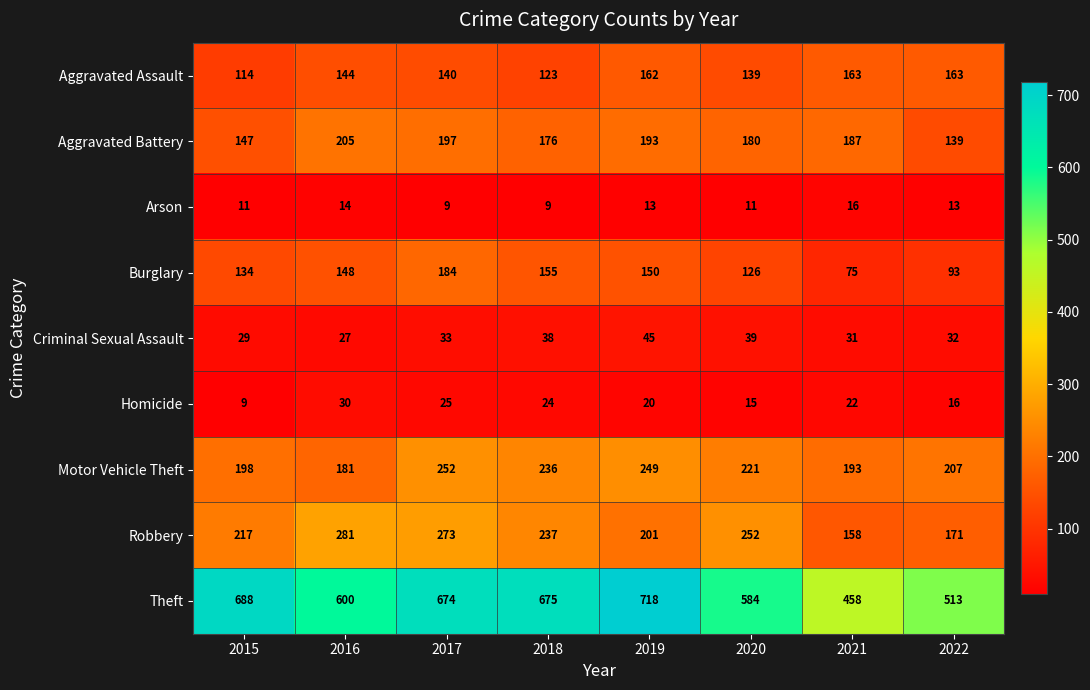

Where is Aggravated Assault nearest to the value 138?

2020